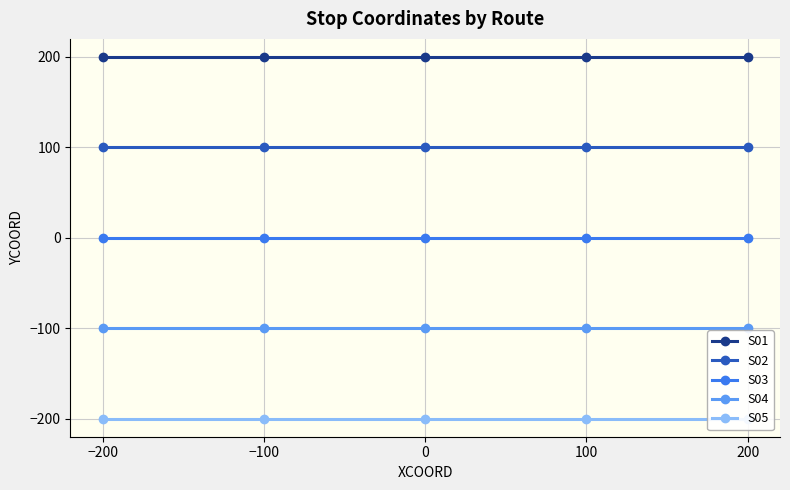

Reading left to right, extract all data points from this chart.

S01: −200=200	−100=200	0=200	100=200	200=200
S02: −200=100	−100=100	0=100	100=100	200=100
S03: −200=0	−100=0	0=0	100=0	200=0
S04: −200=-100	−100=-100	0=-100	100=-100	200=-100
S05: −200=-200	−100=-200	0=-200	100=-200	200=-200